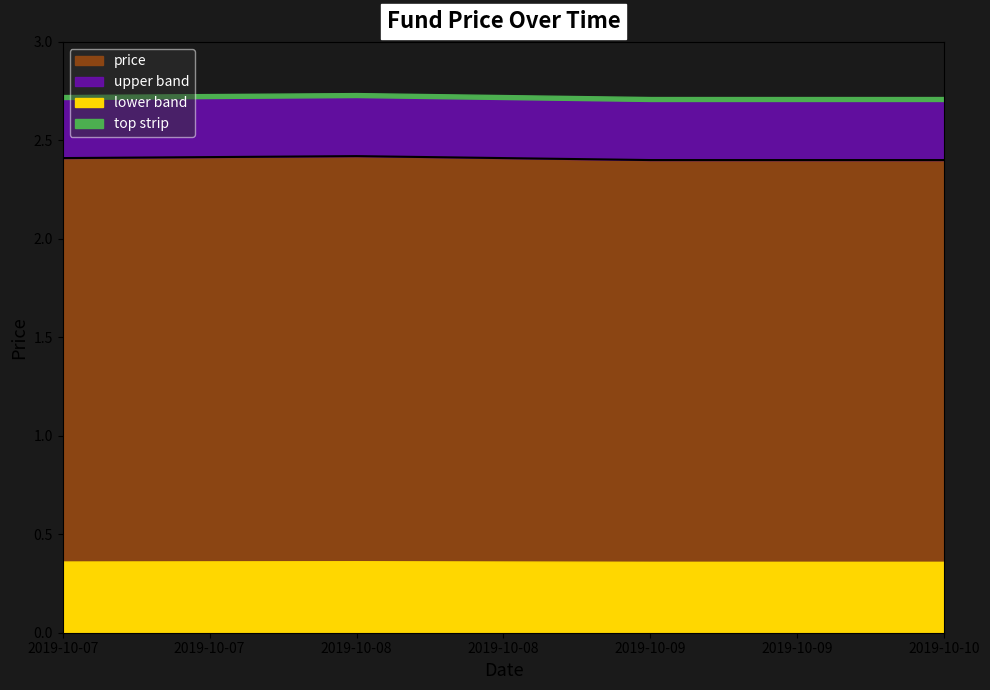

Is it true that the value at 2019-10-09 is 1.0?

False